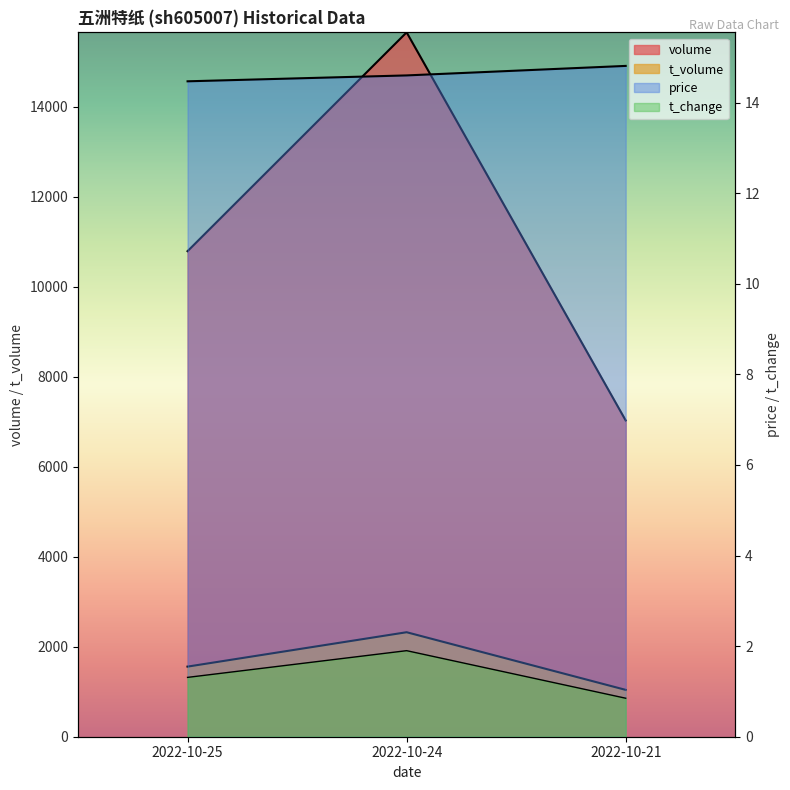

How many volume values are between 7028 and 15652?

3